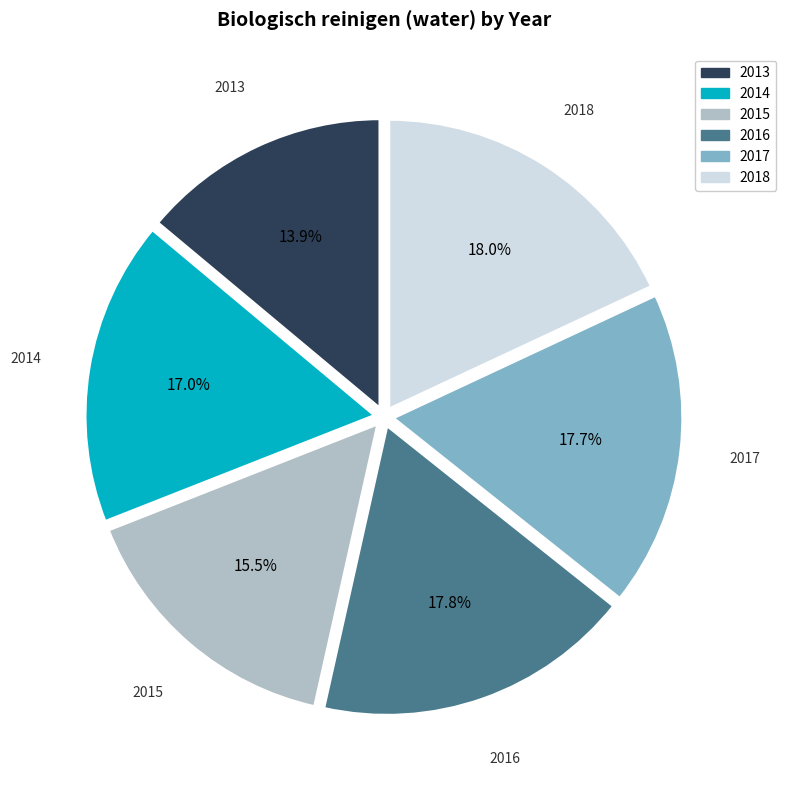

What is the smallest slice in the pie chart?

2013